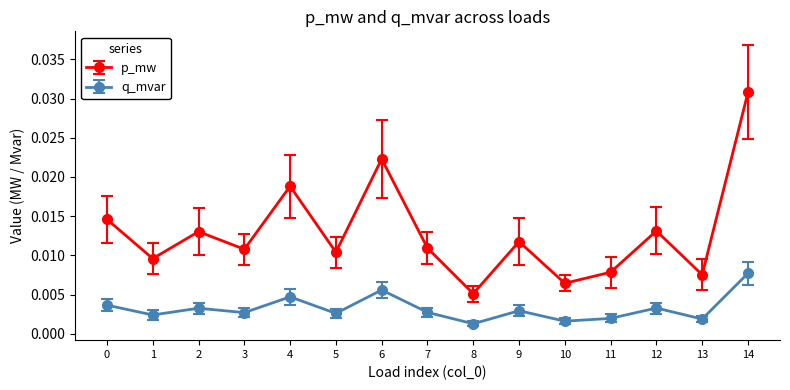

Count the p_mw values in the range 0 to 1.

15